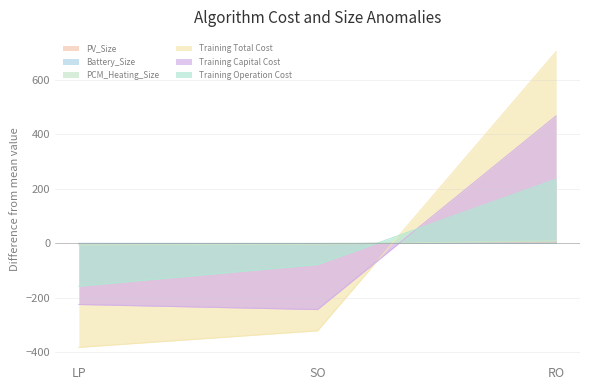

Does the chart have visible grid lines?

Yes